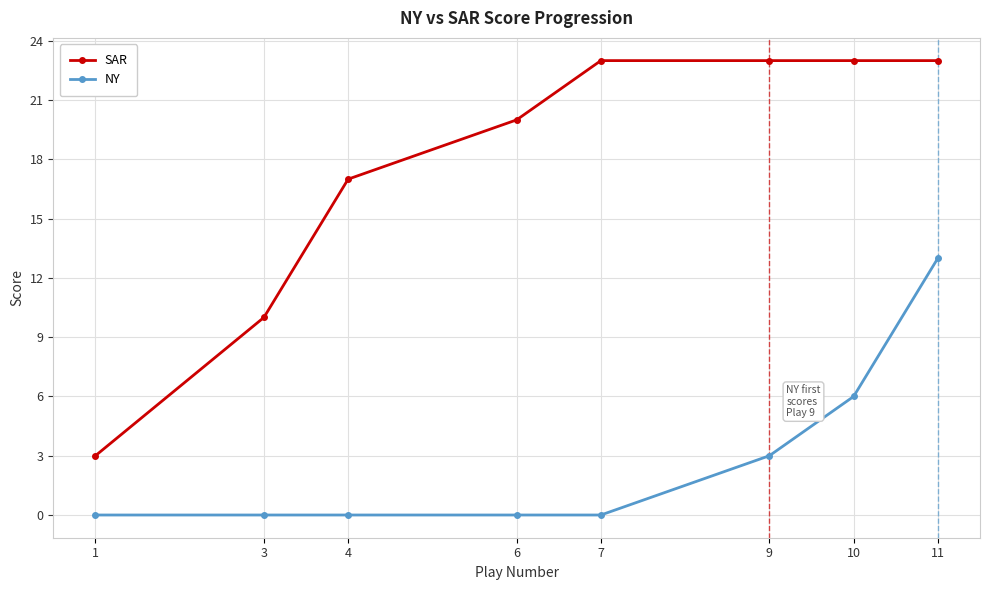

Count the NY values in the range 0 to 6.

7